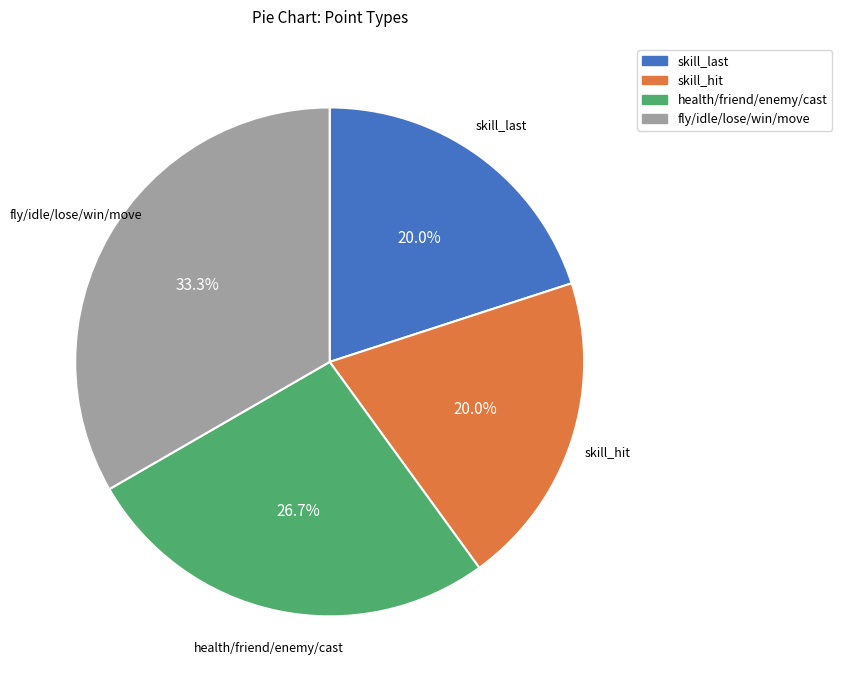

Is there any slice that represents more than half of the pie?

No